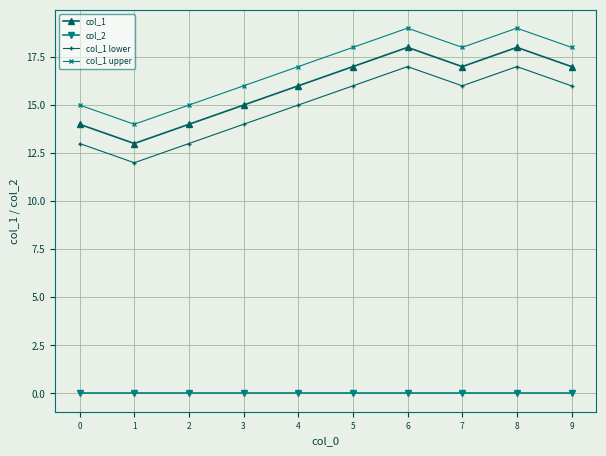

How many lines are shown in the chart?

4